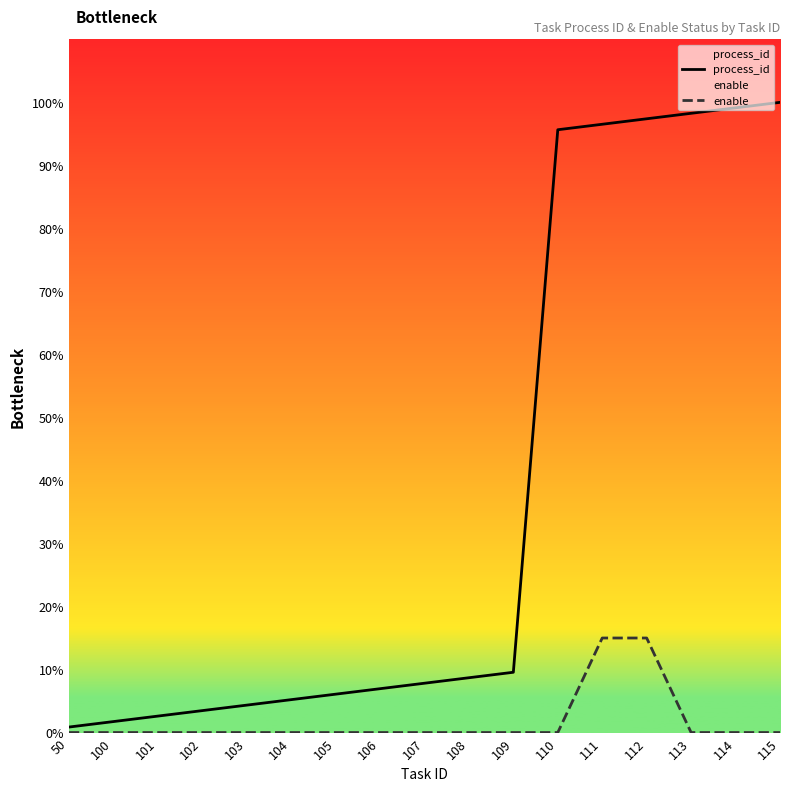

Which has a higher value, 107 or 115?

115